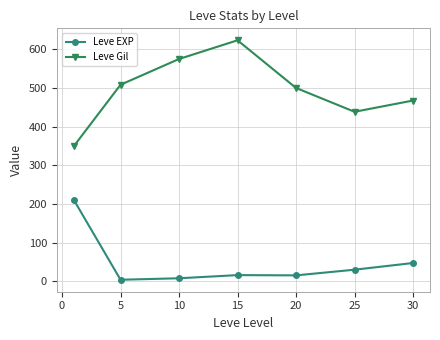

How many distinct data groups are displayed?

2